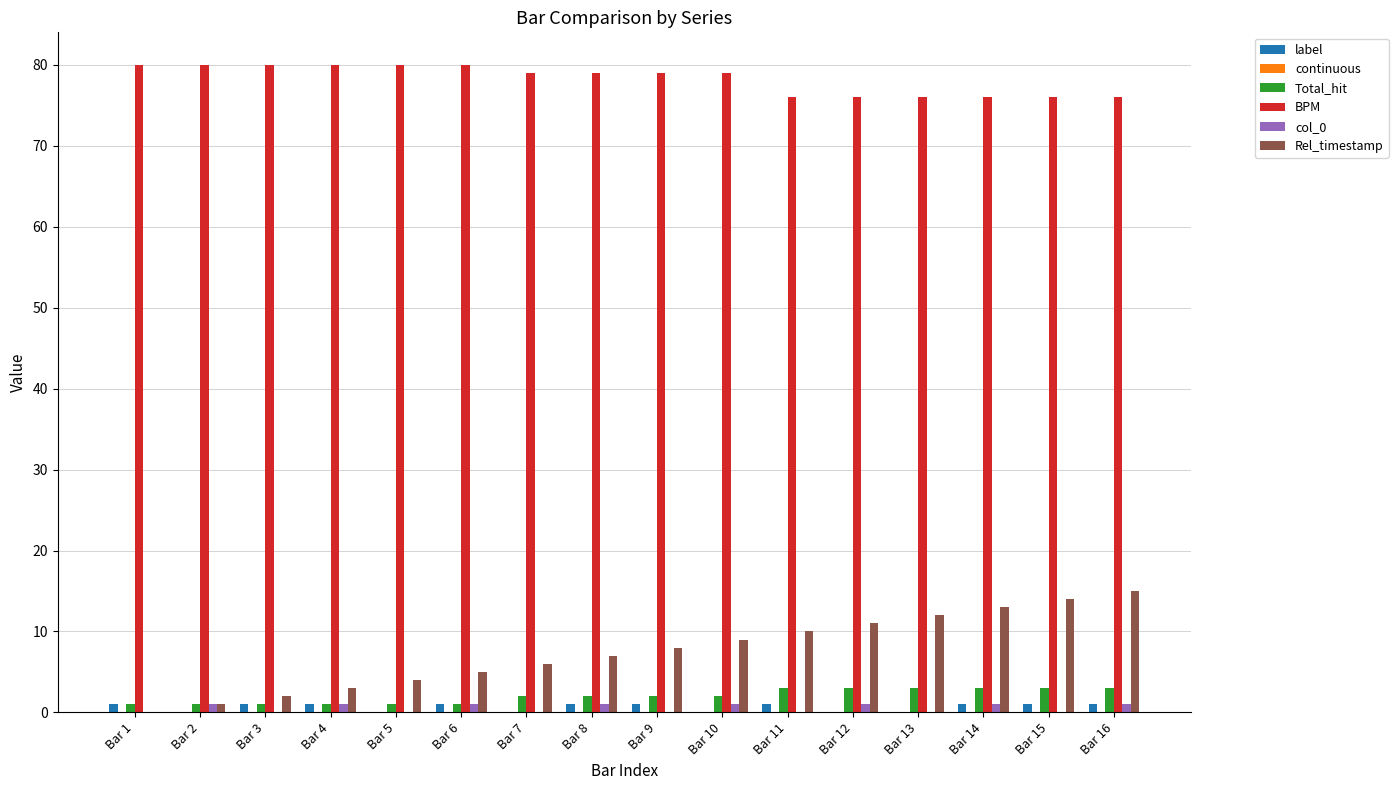

Which series has the largest total across all categories?

BPM